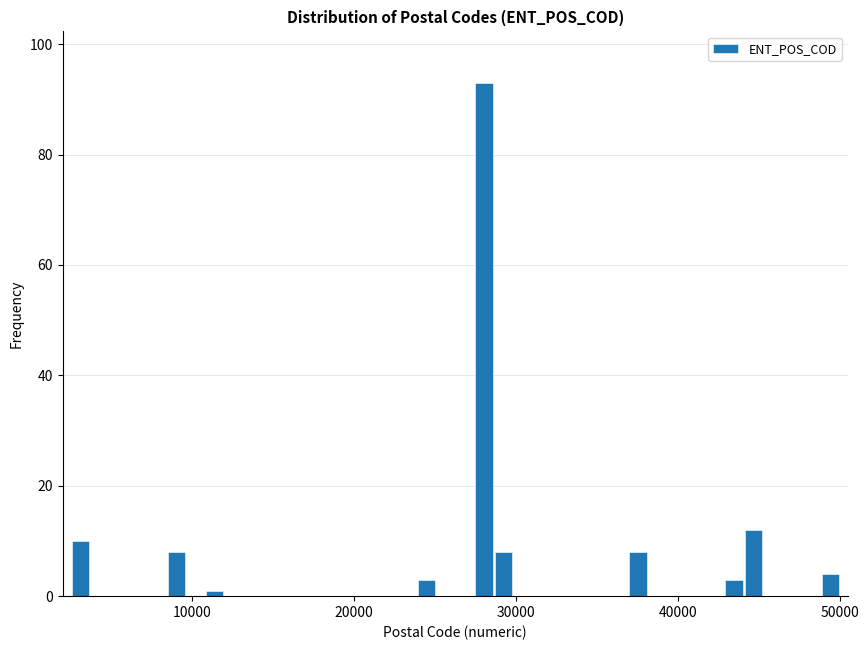

Read against the x-axis, roughly where is the centre of the tallest bar?

28000